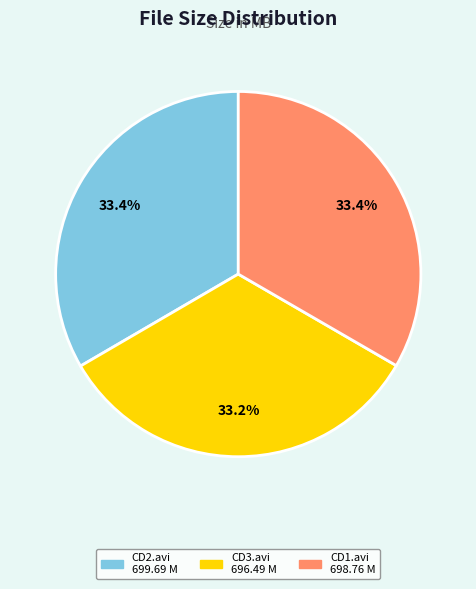

Do CD1.avi 698.76 M and CD2.avi 699.69 M together represent more than half of the pie?

Yes